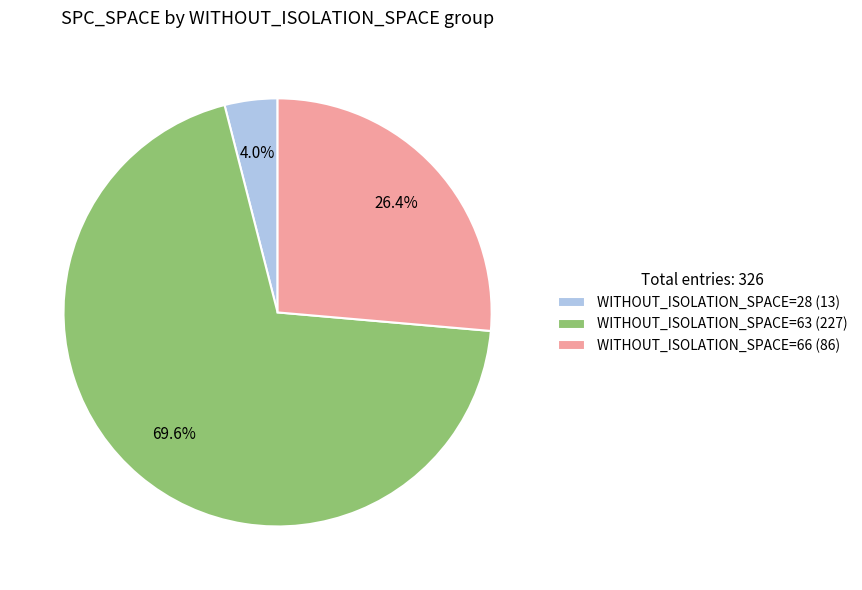

How many slices are in this pie chart?

3